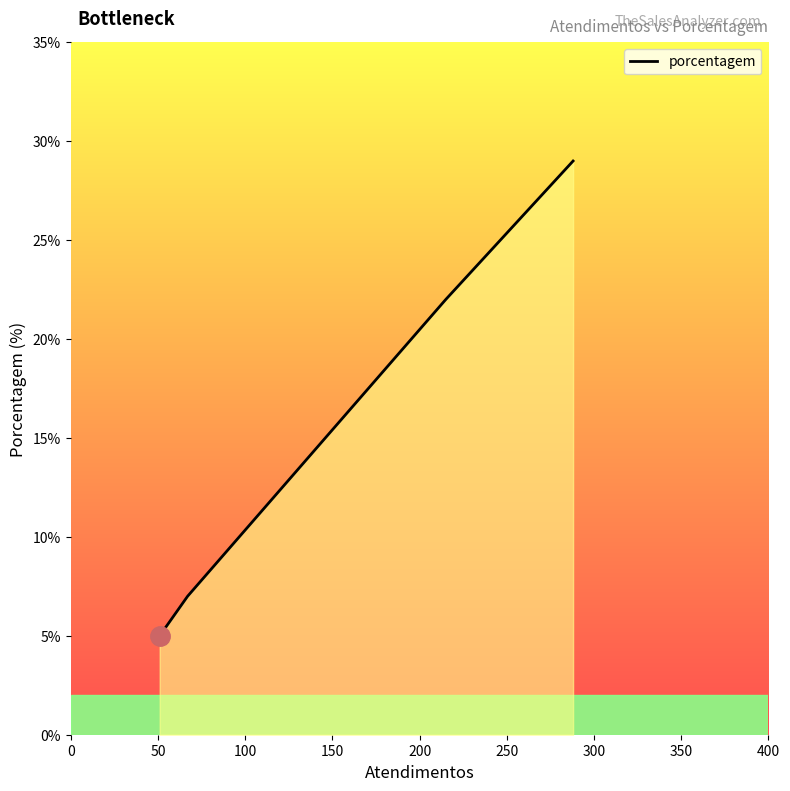

How many categories are shown in the chart?

4